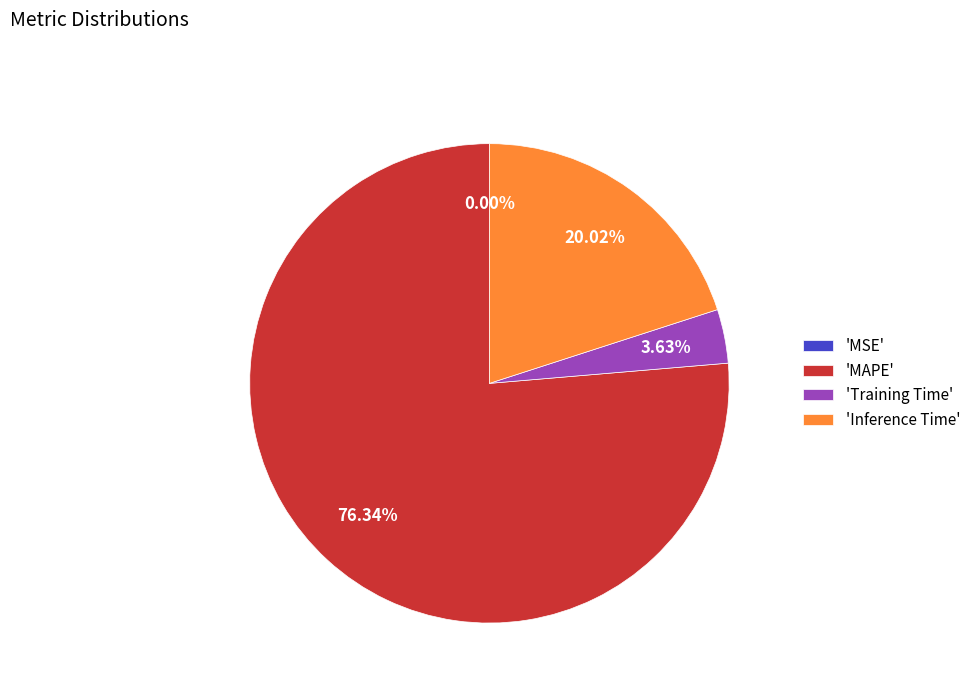

Which slice is the largest?

'MAPE'